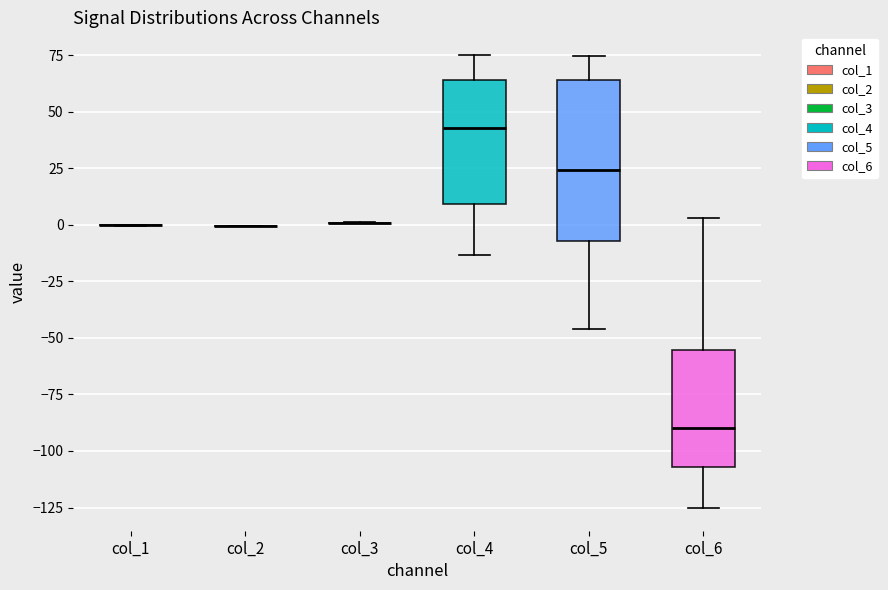

Which box is the tallest, from its lower edge to its upper edge?

col_5